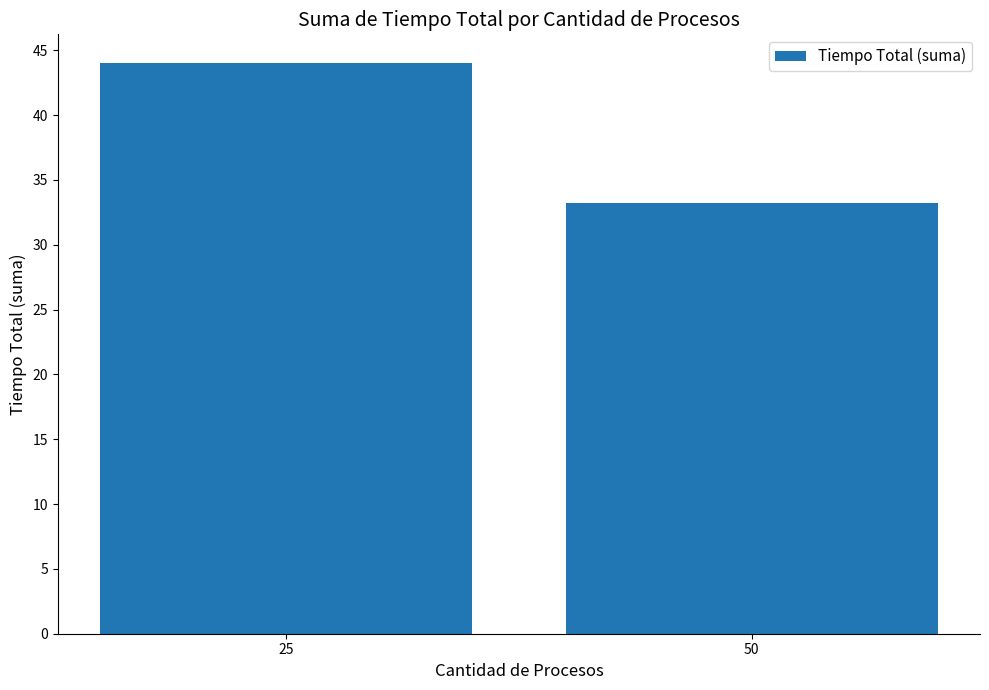

Does the chart contain any negative values?

No